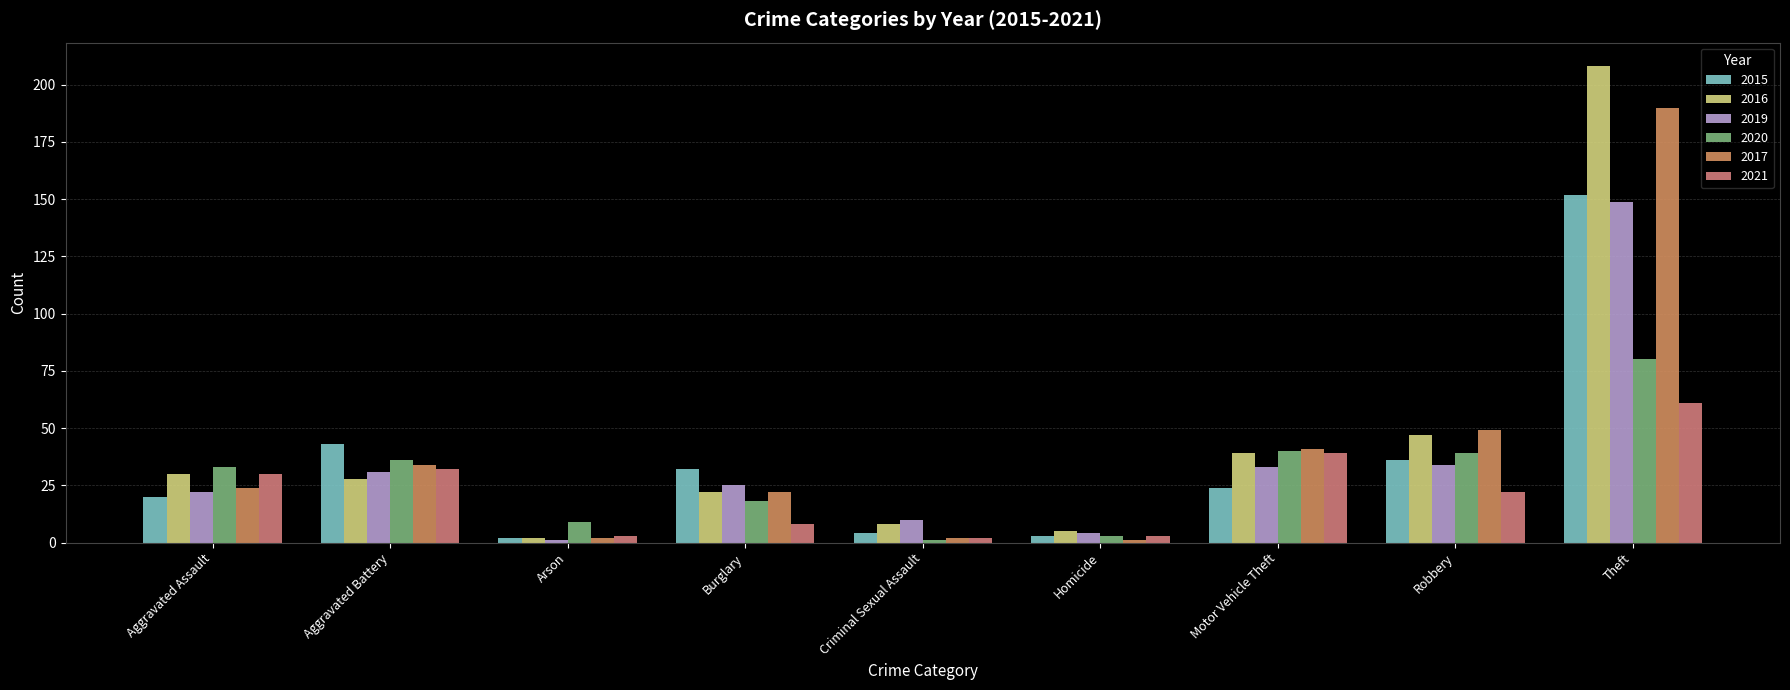

Which label corresponds to the largest value in the chart?

Theft